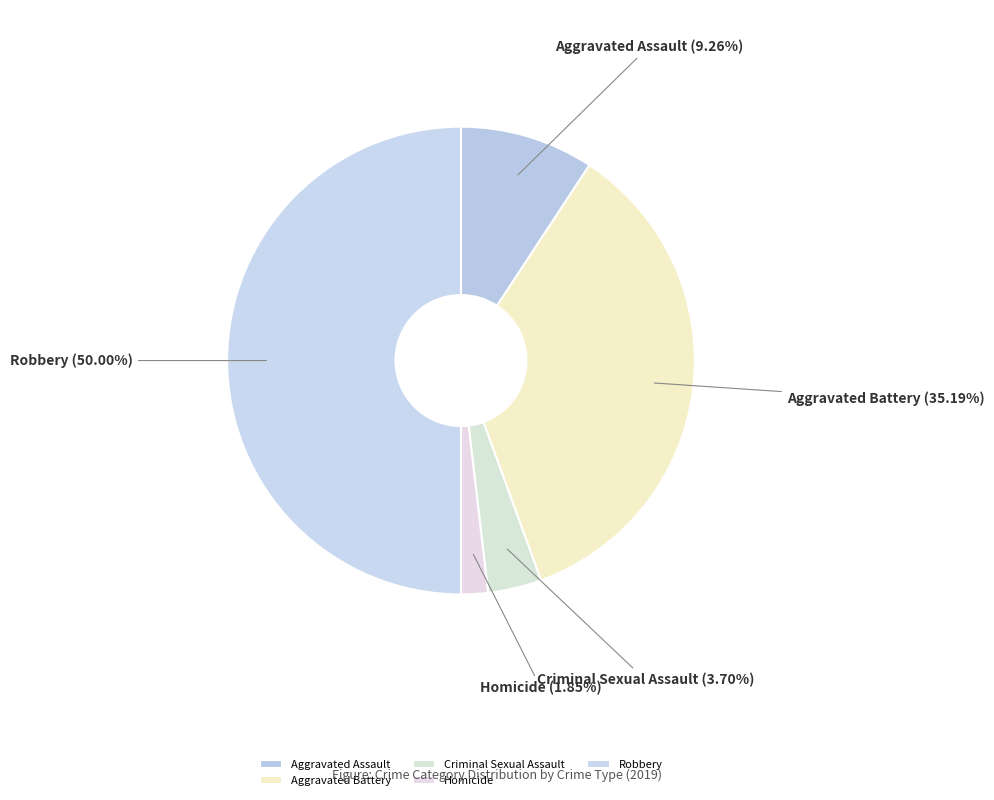

Approximately how many times larger is the value at Homicide compared to Criminal Sexual Assault?

0.5